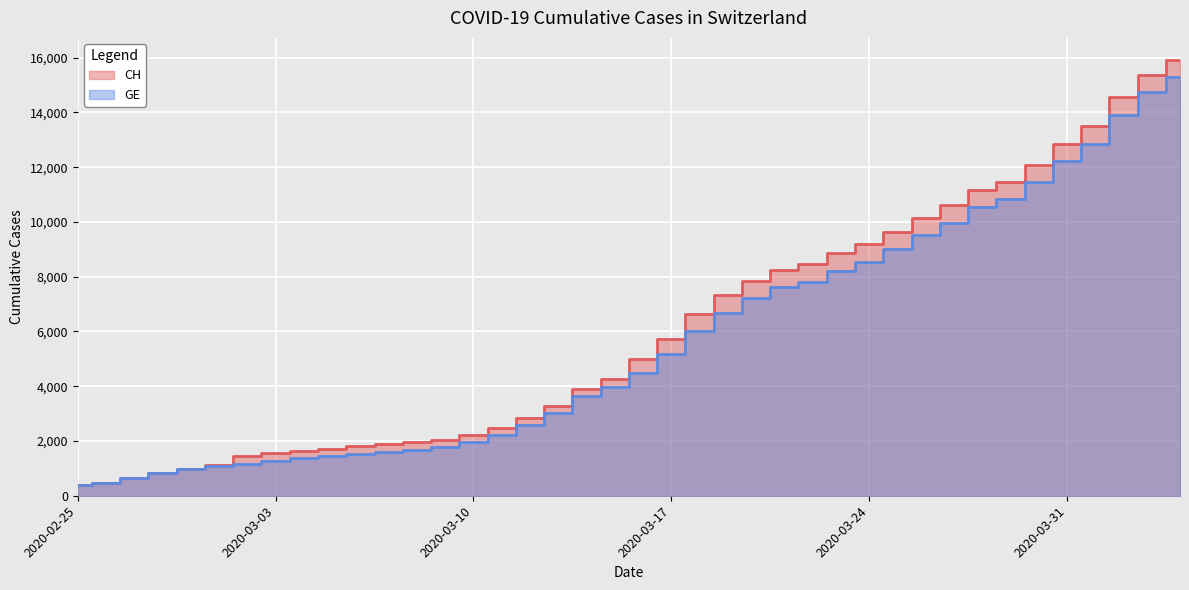

How many values in the CH series exceed 5012?

19